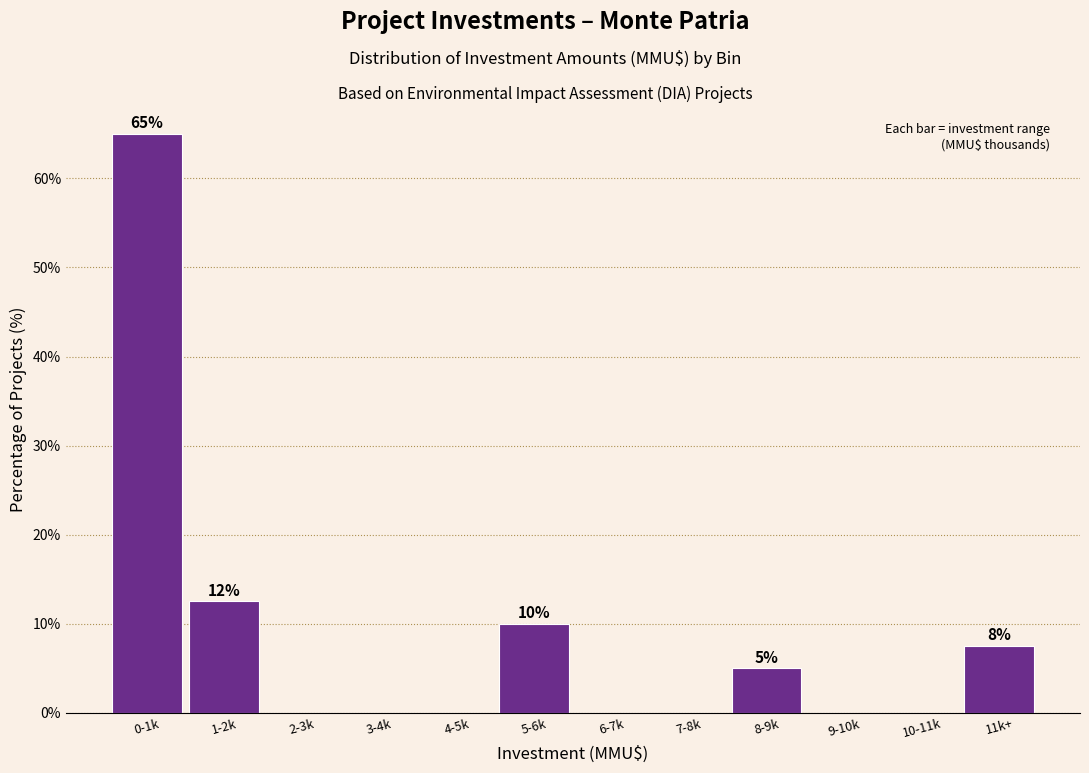

Reading left to right, extract all data points from this chart.

0-1k=65.0	1-2k=12.5	2-3k=0.0	3-4k=0.0	4-5k=0.0	5-6k=10.0	6-7k=0.0	7-8k=0.0	8-9k=5.0	9-10k=0.0	10-11k=0.0	11k+=7.5